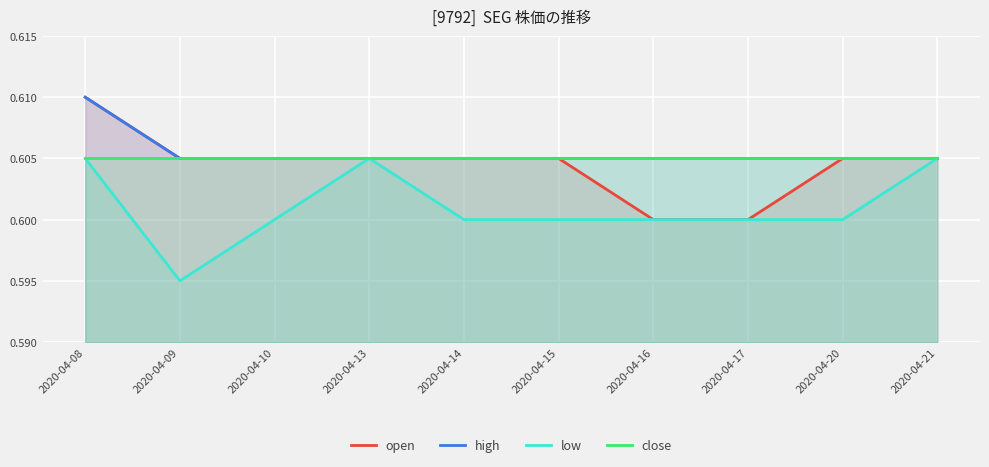

At which label is high closest to 0?

2020-04-09